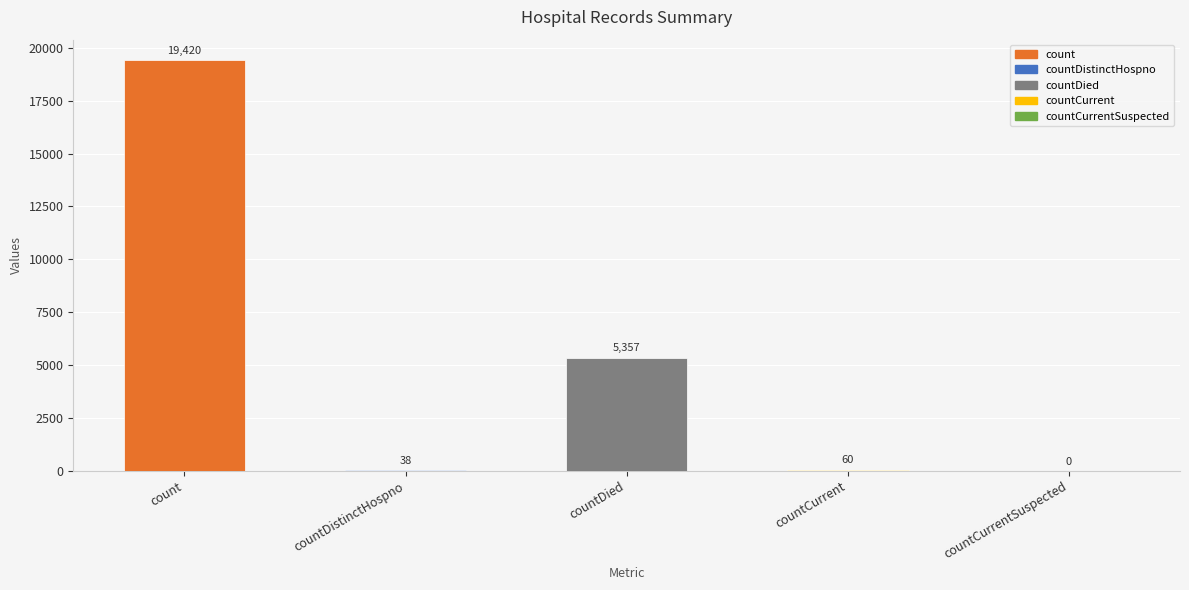

Reading right to left, transcribe all the data shown in this chart.

0	60	5357	38	19420